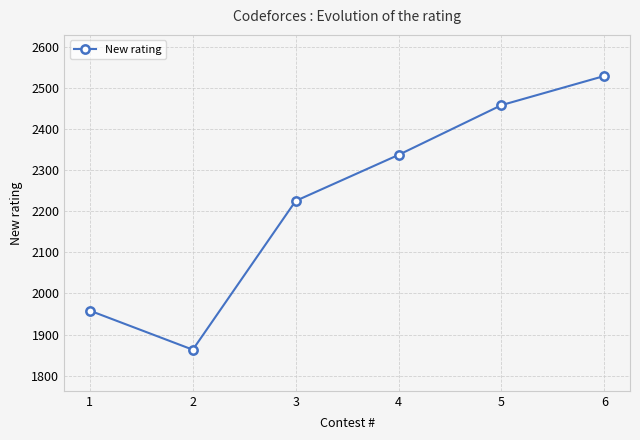

The chart shows a value of 1119 at 1. True or false?

False